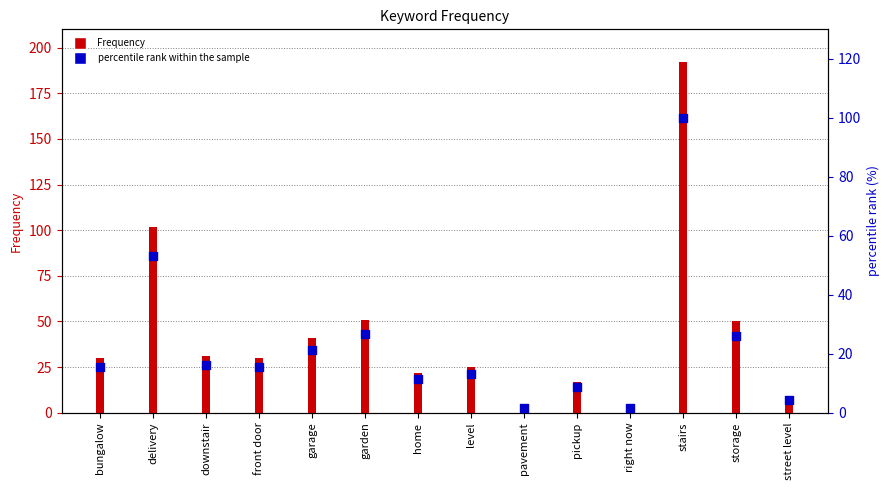

Which series contains the highest Y value?

Frequency